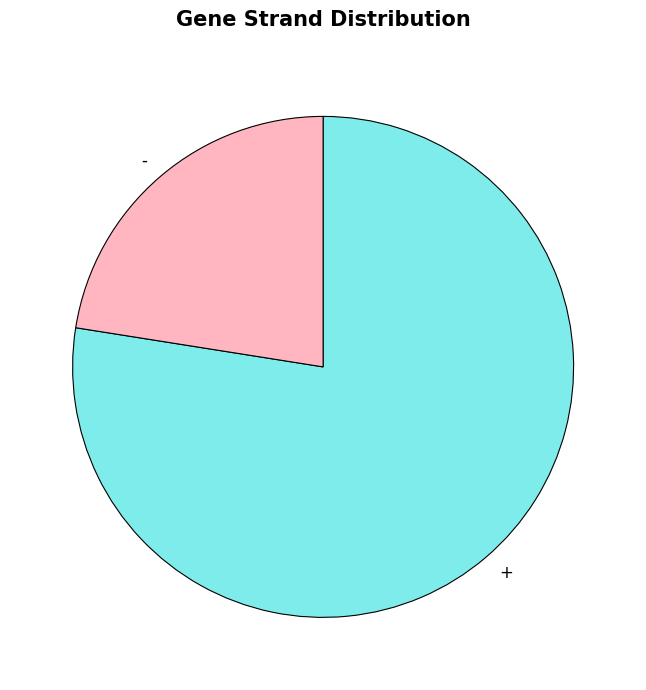

Is + the majority of the pie?

Yes